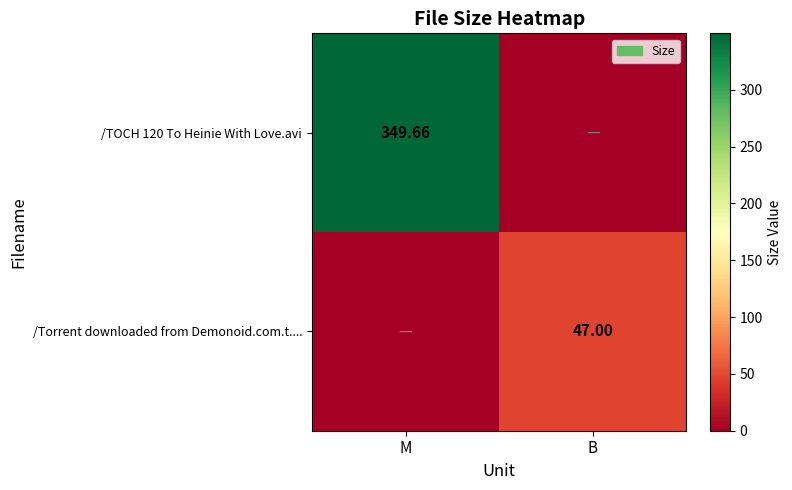

Which series has the widest spread of values?

/TOCH 120 To Heinie With Love.avi